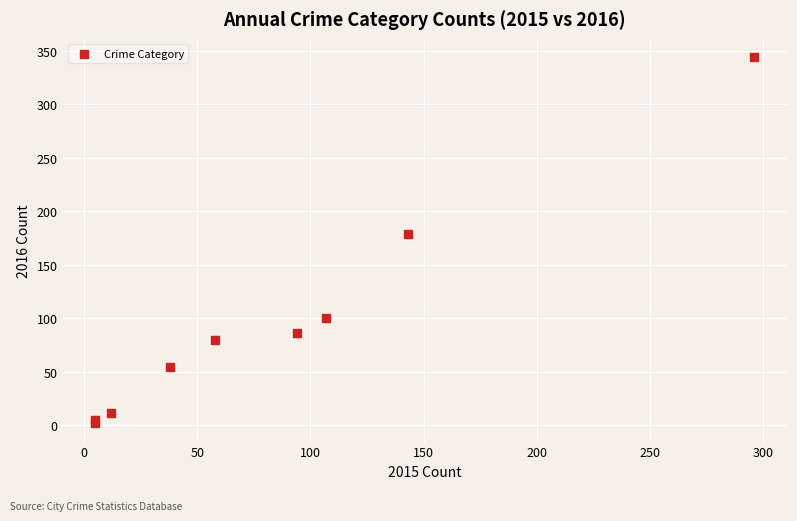

What Y value in the scatter plot is closest to 173?

179